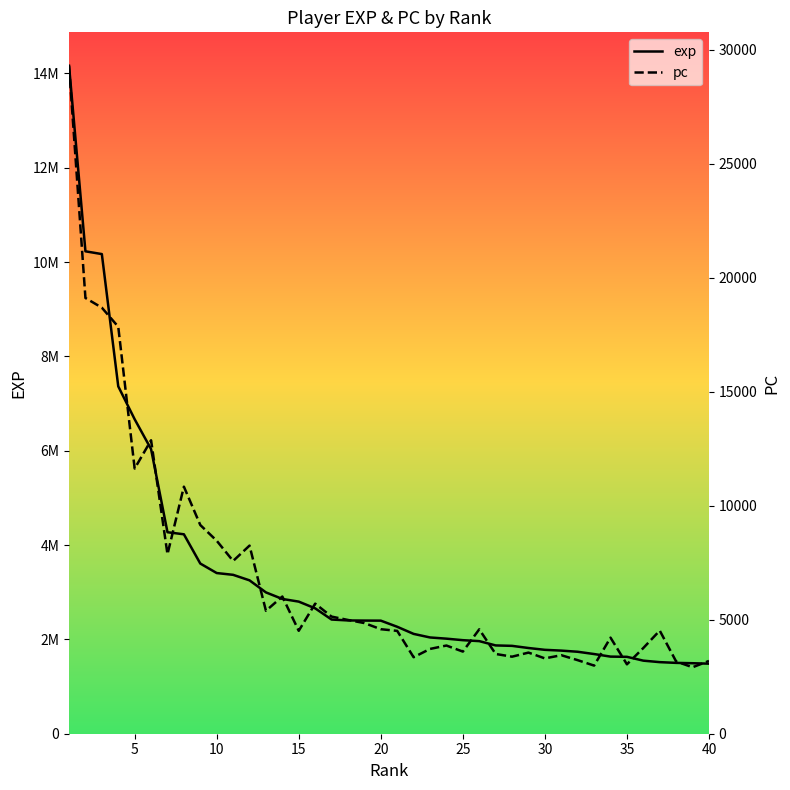

Does the chart have visible grid lines?

No